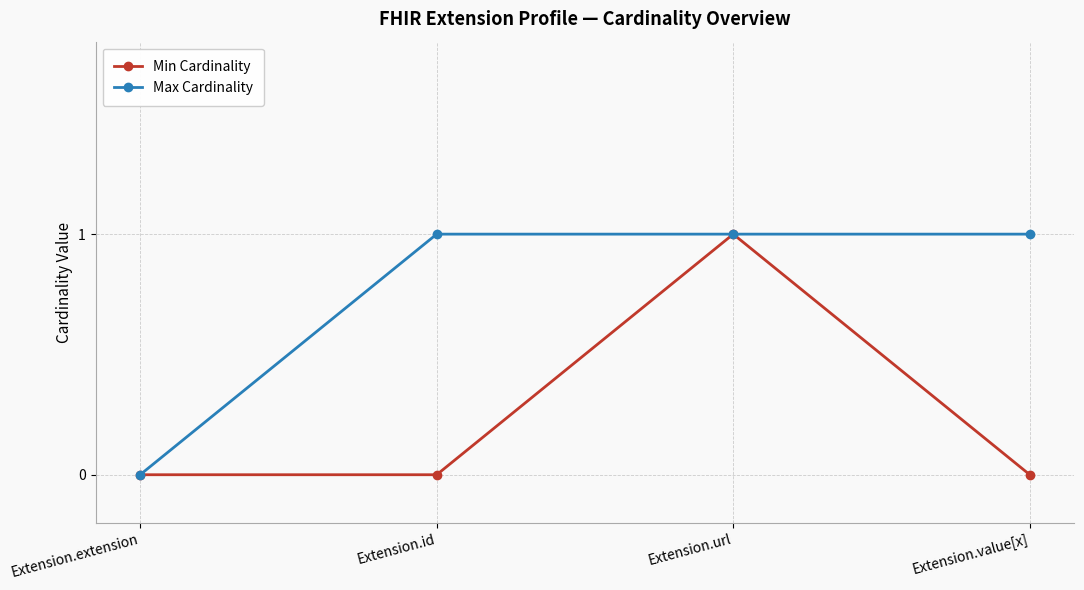

What are all the series names shown in the legend?

Min Cardinality, Max Cardinality